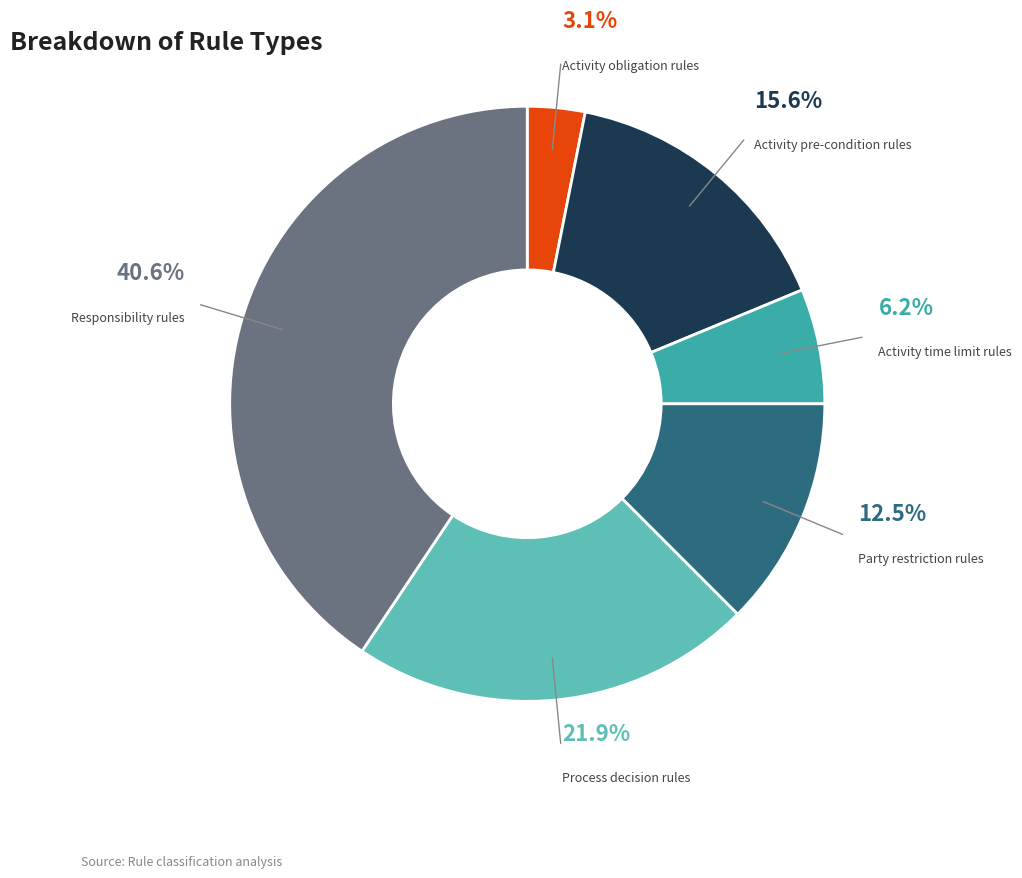

Count the number of slices in the pie.

6